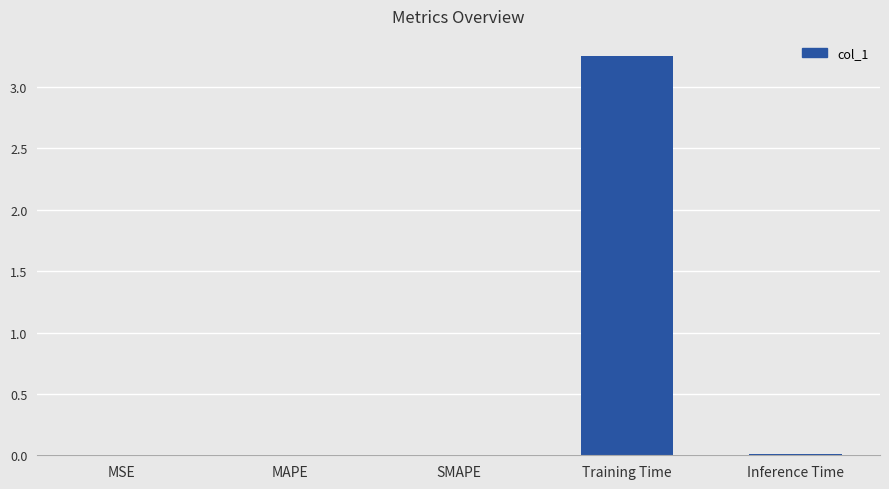

The value at MAPE is 0.0. True or false?

True